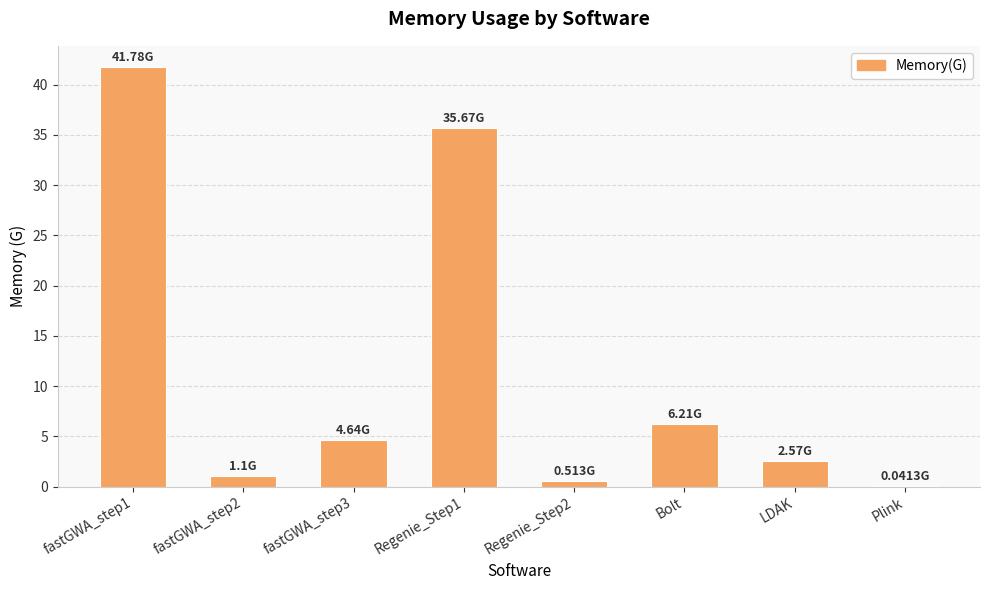

The chart shows a value of 6.6 at fastGWA_step3. True or false?

False